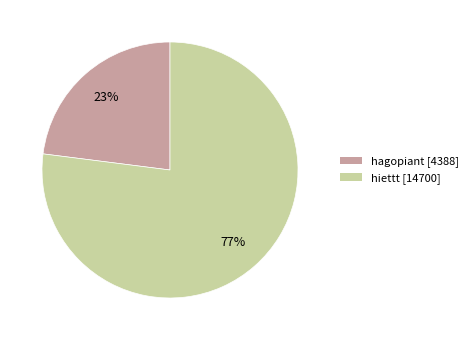

Rank the categories by value from lowest to highest.

hagopiant, hiettt